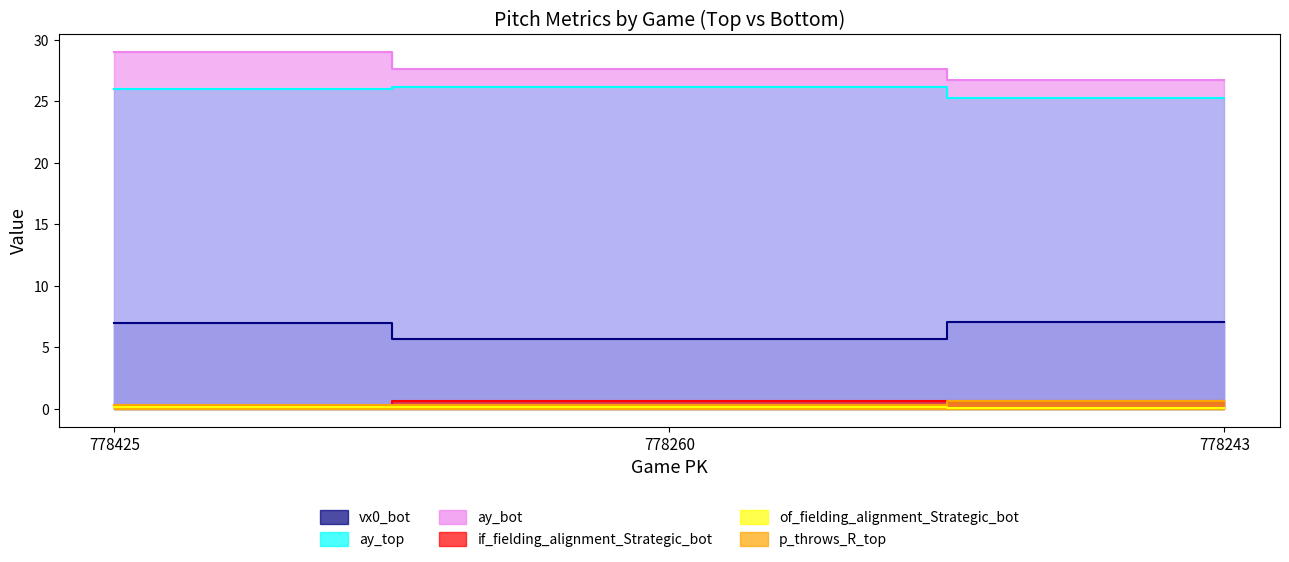

List the labels in order of p_throws_R_top value, largest first.

778243, 778425, 778260